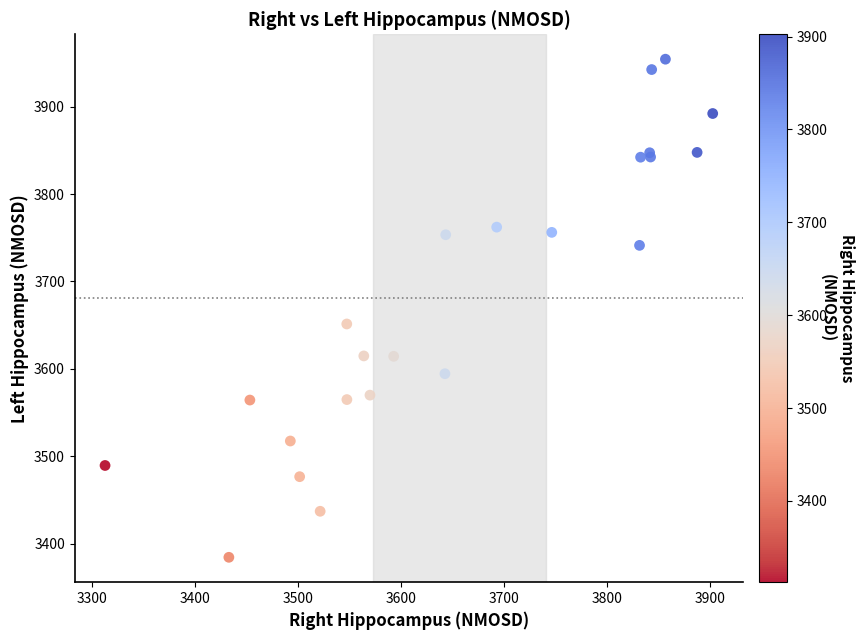

What Y value in the scatter plot is closest to 3669?

3651.3